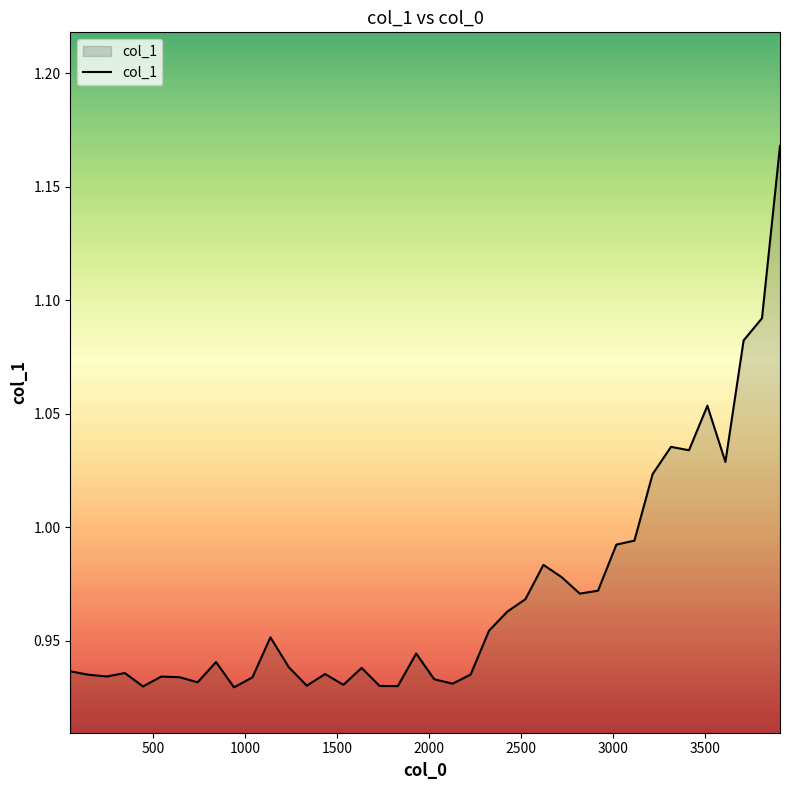

How many lines are shown in the chart?

1